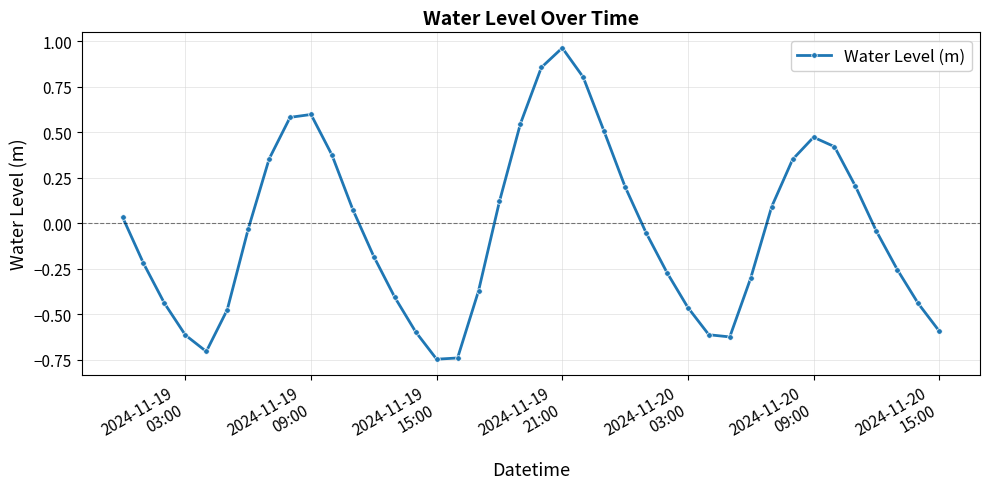

What is the sum of all values?

-1.6